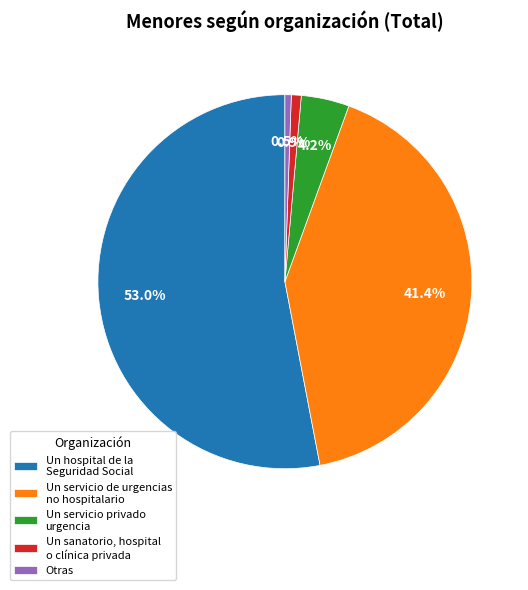

To the nearest percent, what is the combined percentage of Un servicio privado urgencia and Un sanatorio, hospital o clínica privada?

5%